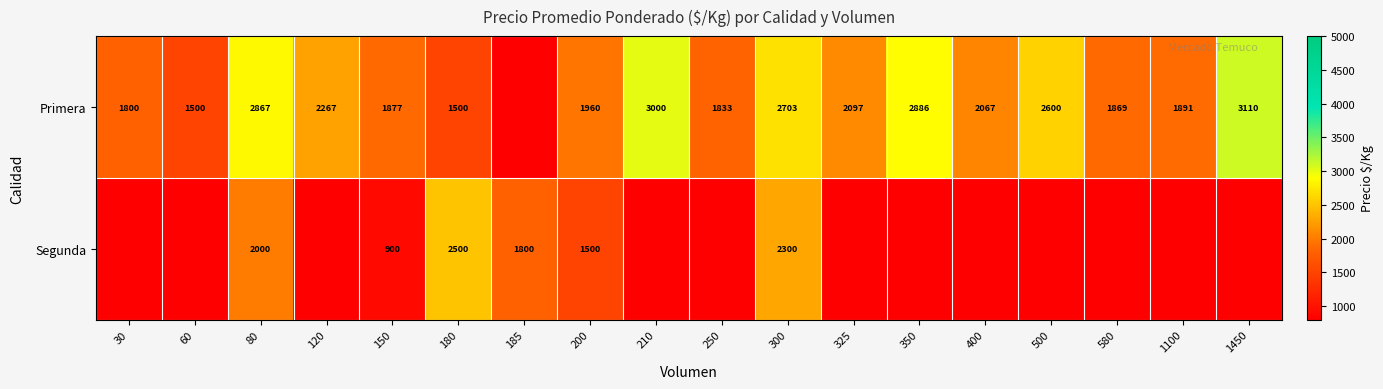

True or false: Primera has a value of 3116 at 325.

False